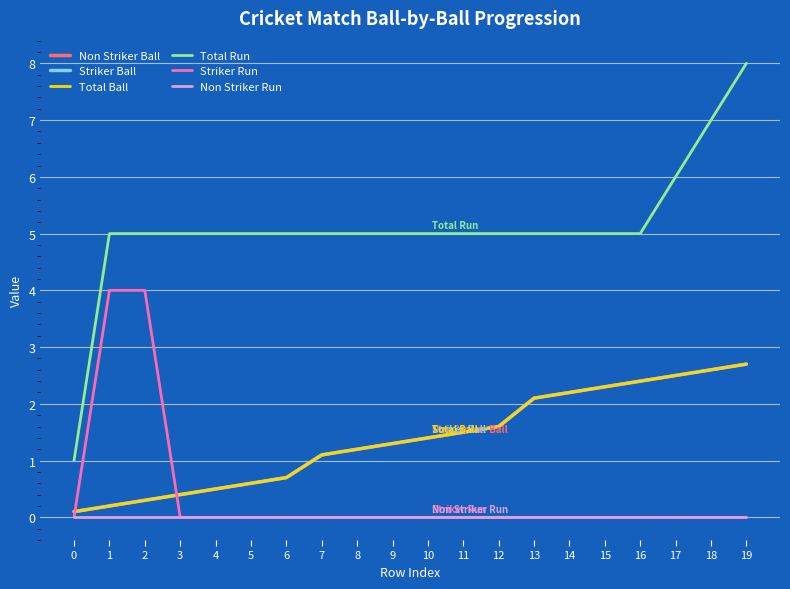

True or false: Non Striker Ball and Total Ball intersect in this chart.

False